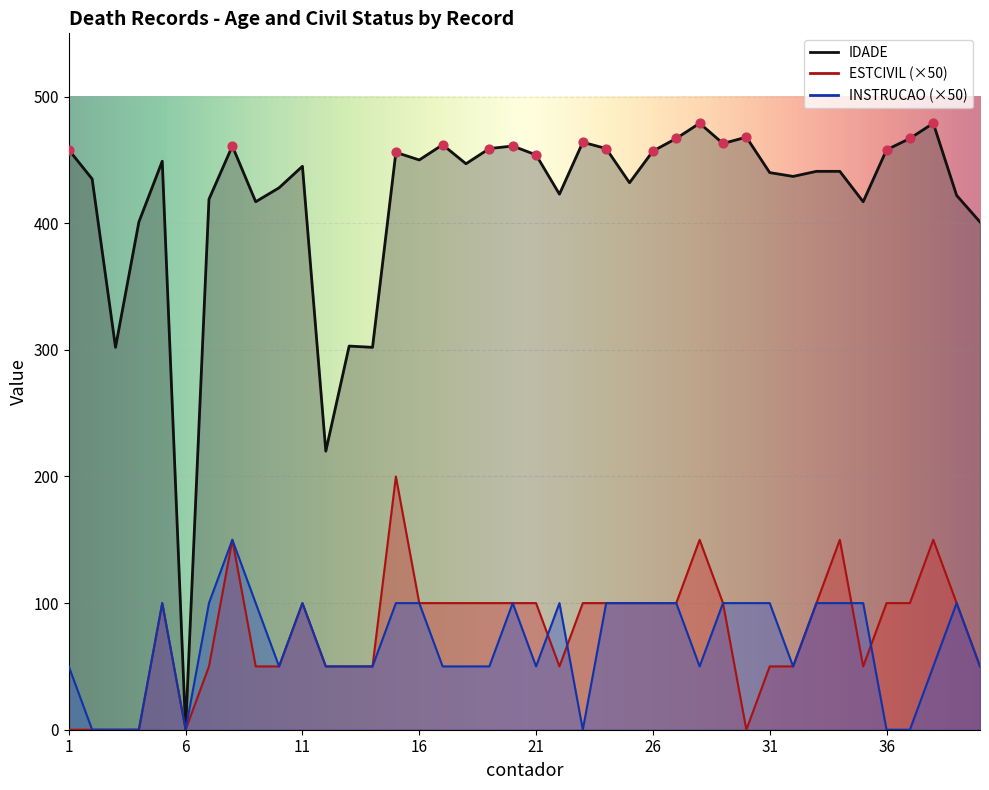

At how many categories does at least one series exceed 317?

35